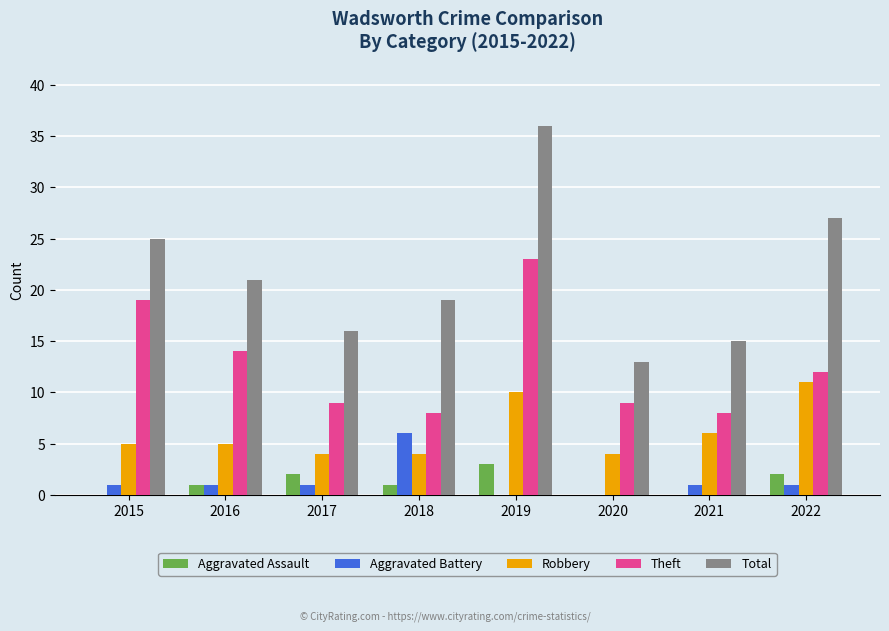

What is the sum of all Theft values?

102